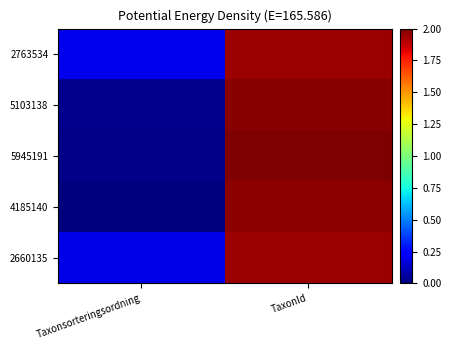

Reading right to left, transcribe all the data shown in this chart.

2763534: TaxonId=1.9	Taxonsorteringsordning=0.2
5103138: TaxonId=2.0	Taxonsorteringsordning=0.0
5945191: TaxonId=2.0	Taxonsorteringsordning=0.0
4185140: TaxonId=2.0	Taxonsorteringsordning=0.0
2660135: TaxonId=1.9	Taxonsorteringsordning=0.2